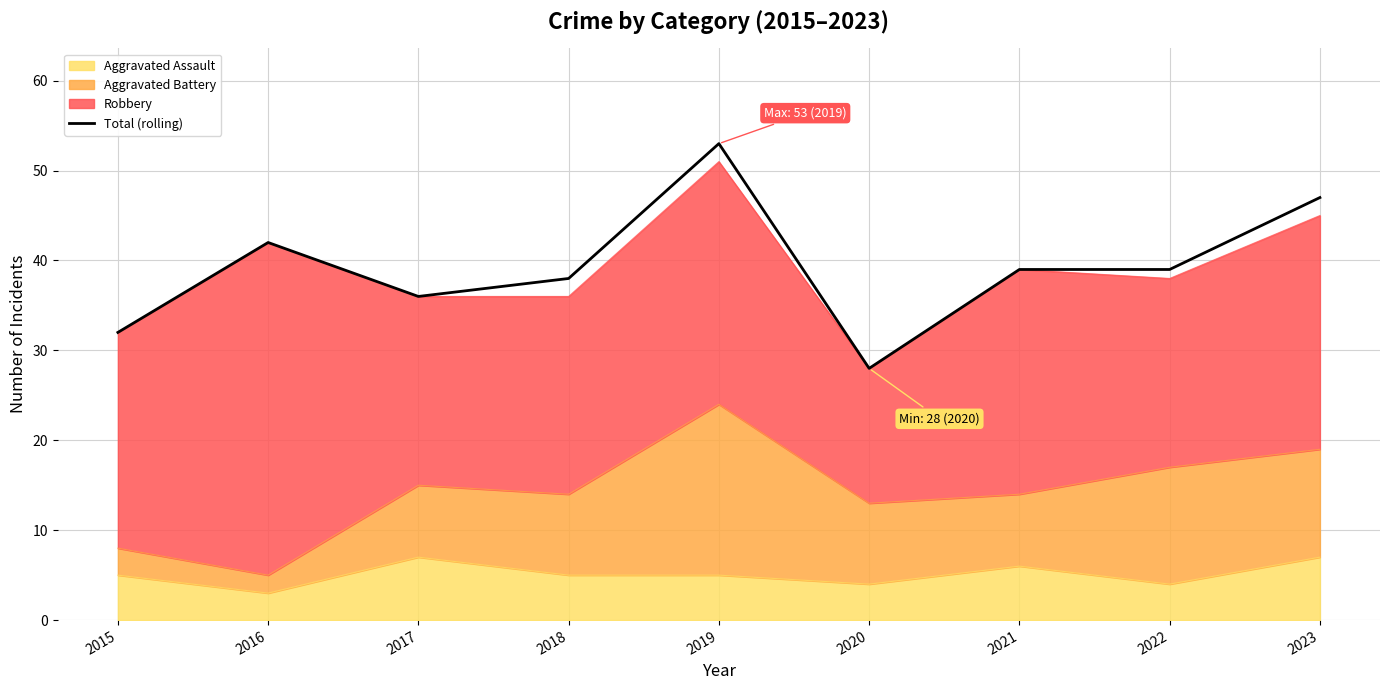

Which has a higher value, 2023 or 2019?

2019